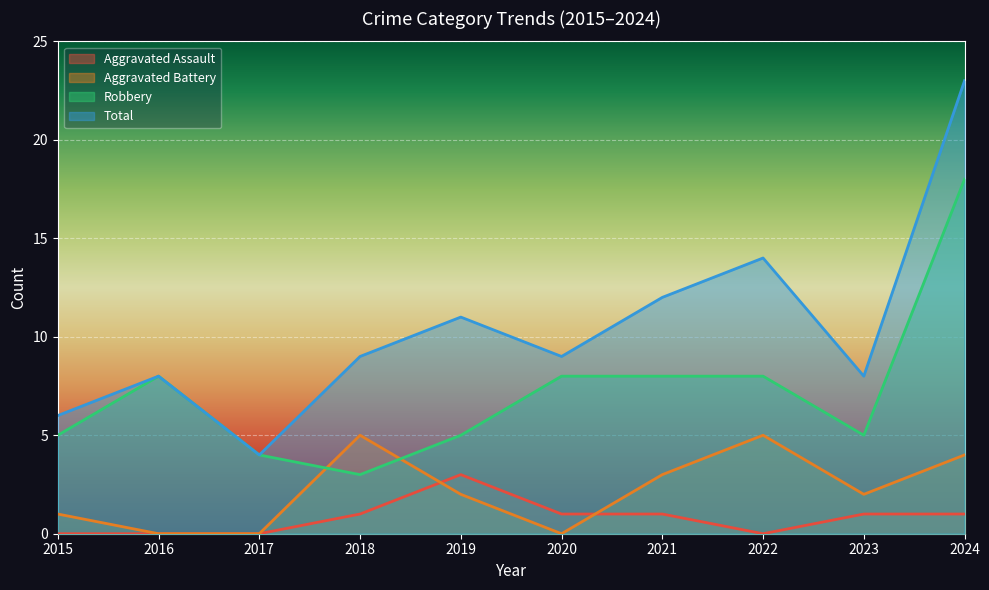

Is the value of Total at 2019 greater than the value of Robbery at 2017?

Yes